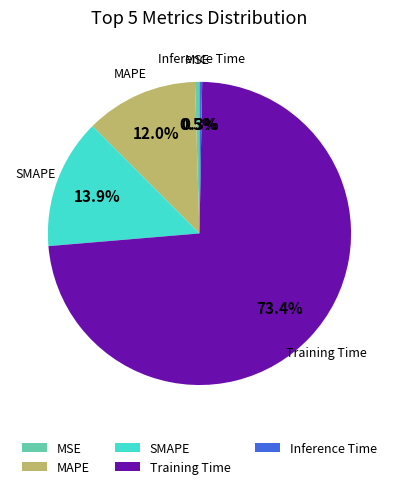

Which category has the biggest portion of the pie?

Training Time